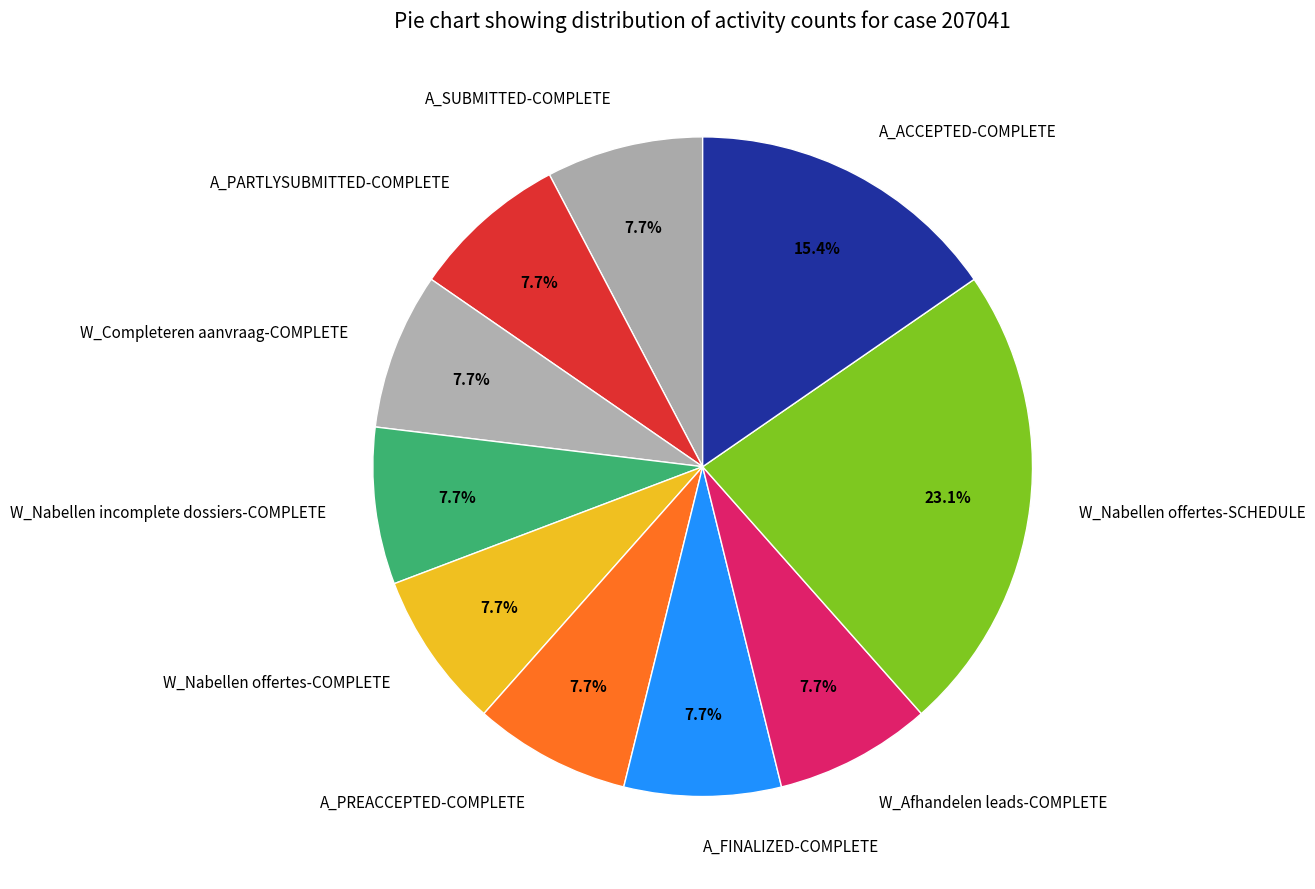

Which has a higher value, W_Nabellen offertes-COMPLETE or A_ACCEPTED-COMPLETE?

A_ACCEPTED-COMPLETE